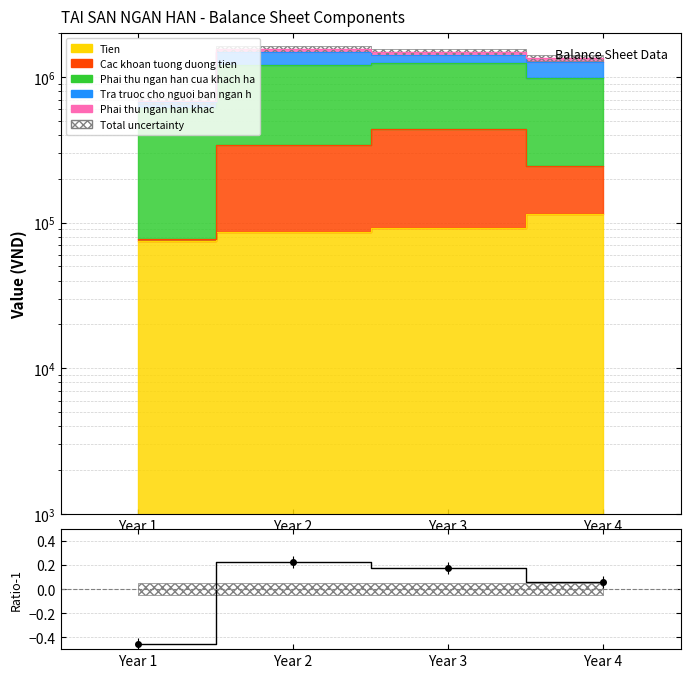

What is the change in value from Year 1 to Year 3?

+0.6